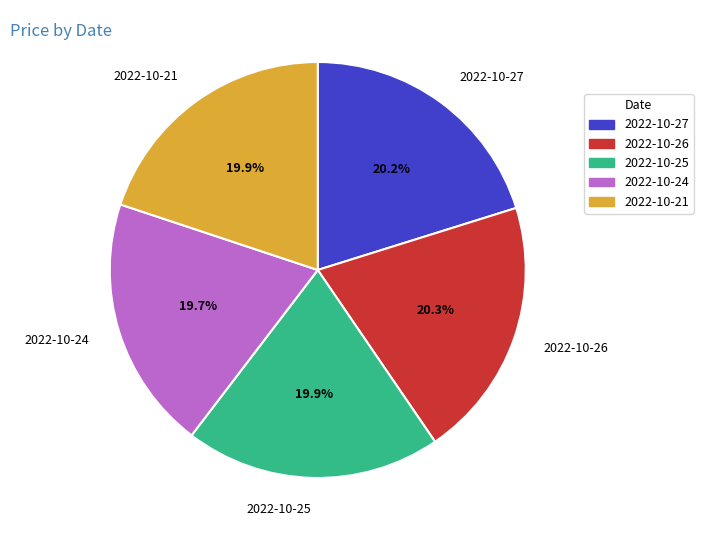

What is the ratio of the value at 2022-10-21 to the value at 2022-10-26?

1.0